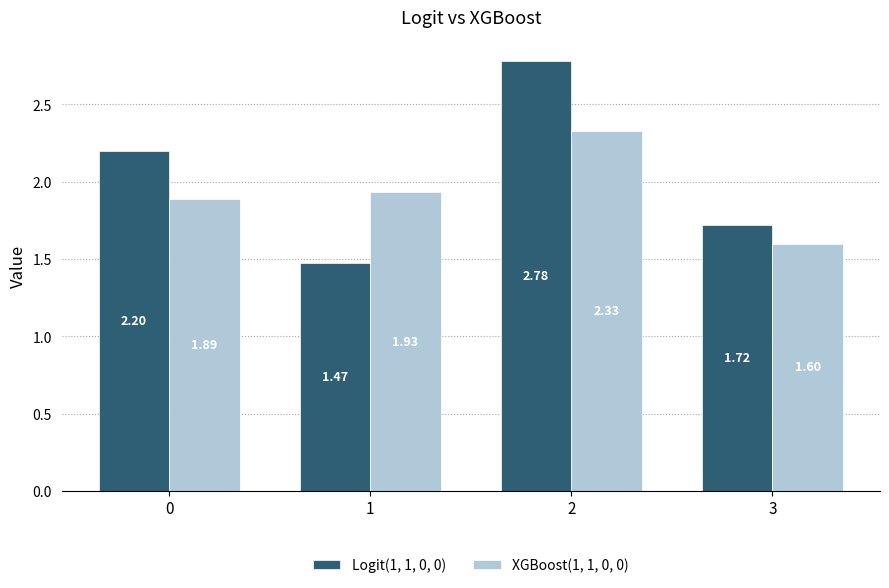

Rank the series by their average value, from highest to lowest.

Logit(1, 1, 0, 0), XGBoost(1, 1, 0, 0)